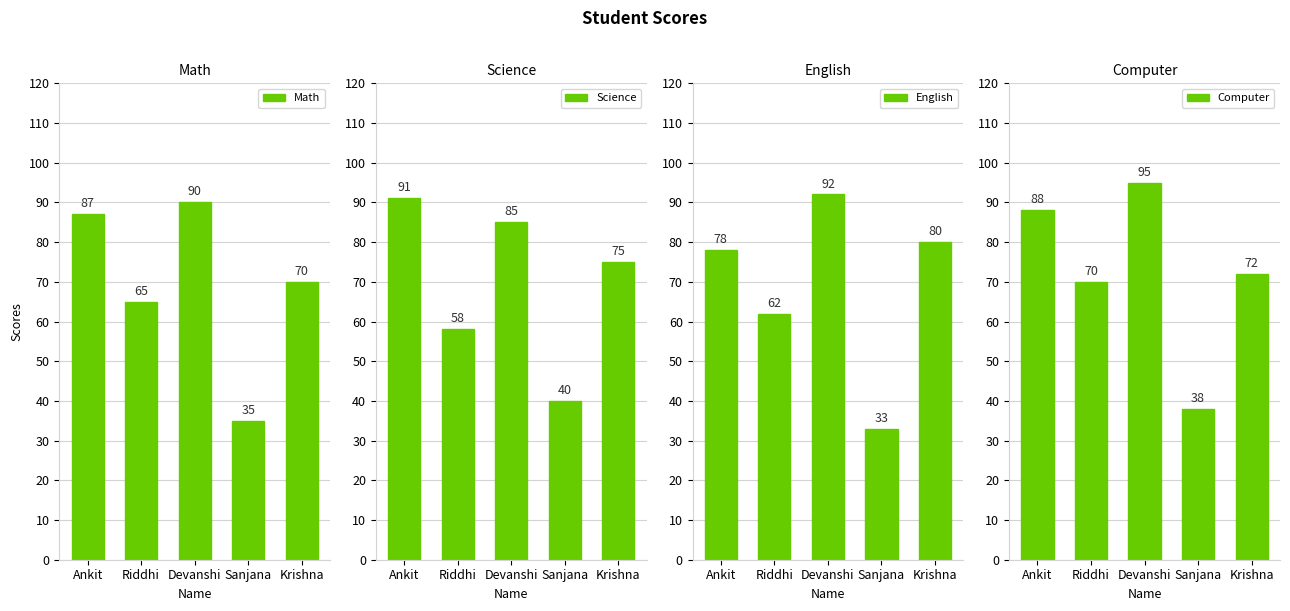

What is the difference between the second highest and minimum values in the Computer series?

50